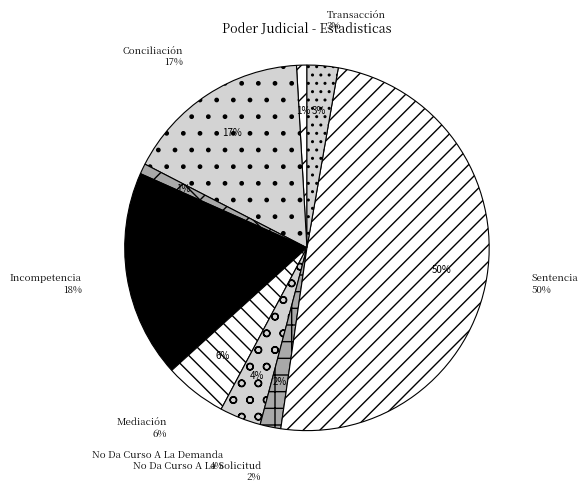

Is there any slice that represents more than half of the pie?

No